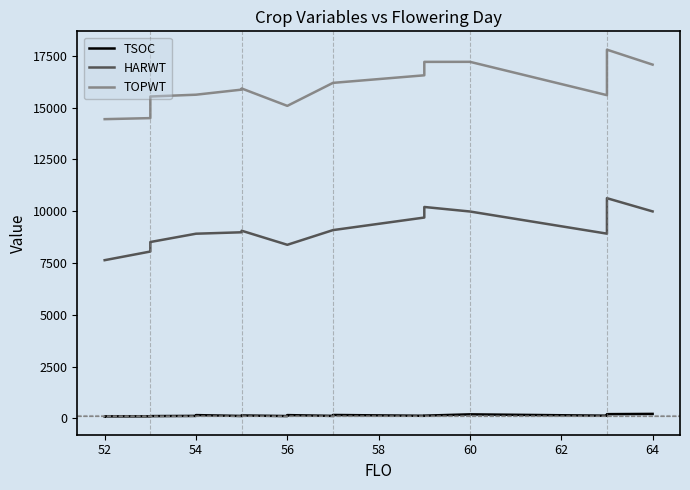

Does the chart have visible grid lines?

No